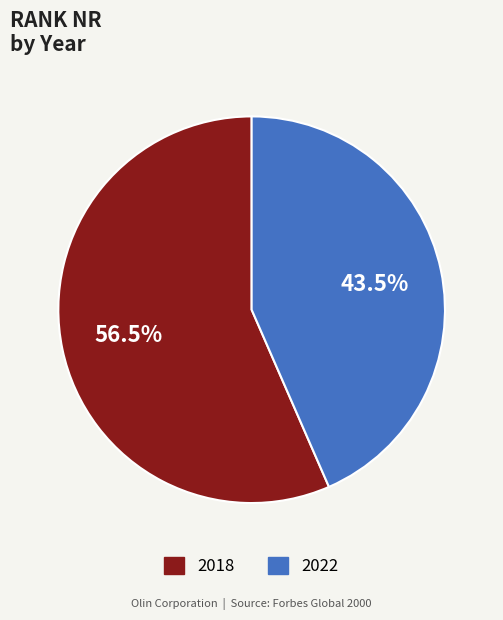

Which slice represents more than half of the pie?

2018